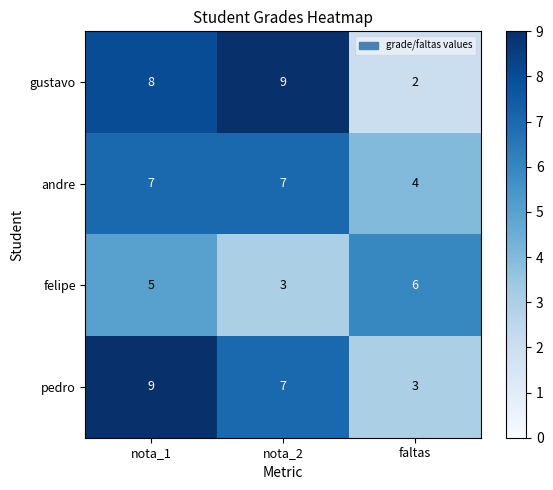

What is the smallest value displayed?

2